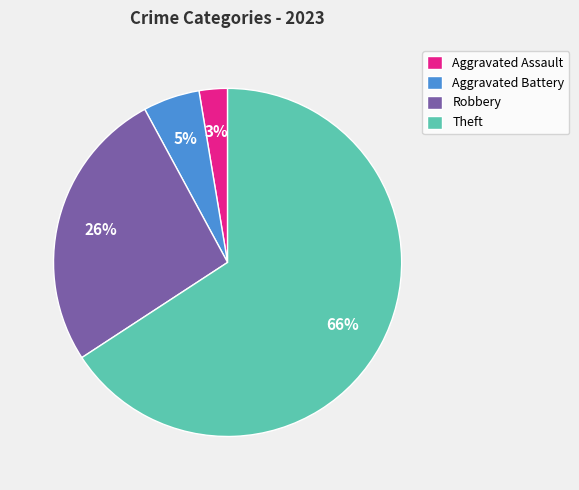

To the nearest percent, what is the combined percentage of Theft and Robbery?

92%